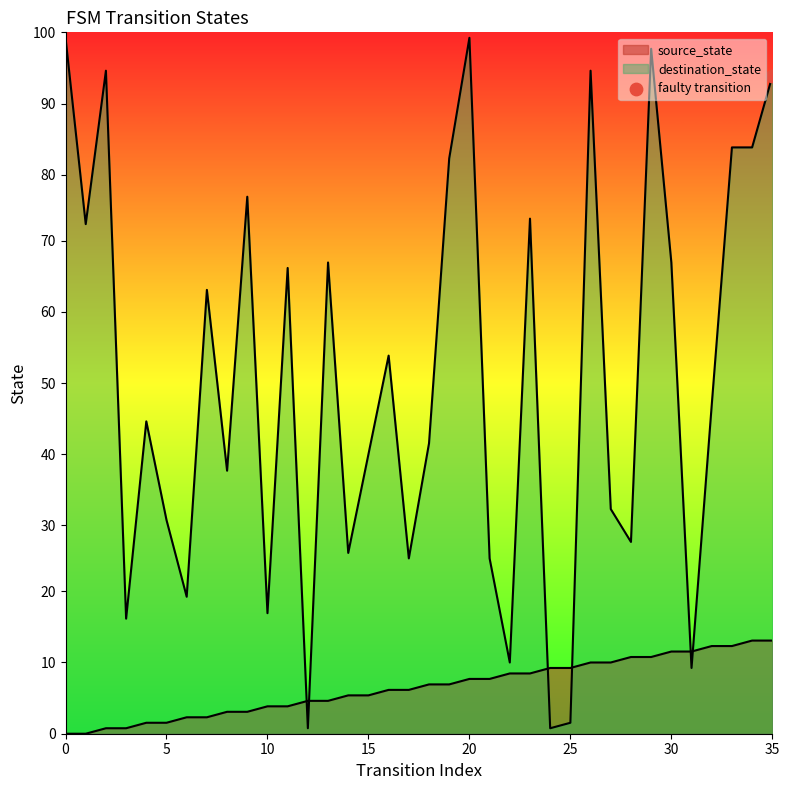

Is the value of destination_state at 4 greater than the value of source_state at 21?

Yes